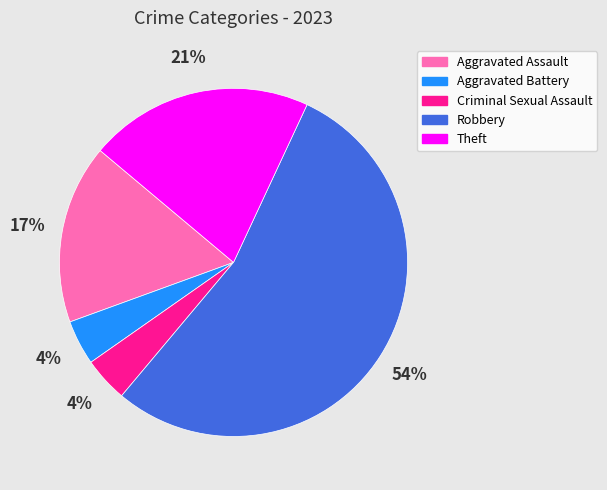

Which has a higher value, Criminal Sexual Assault or Theft?

Theft